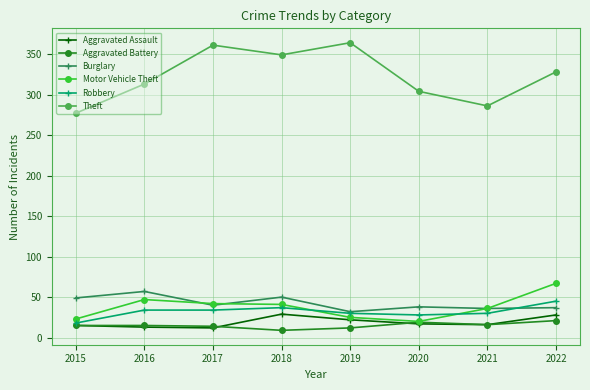

True or false: Theft and Motor Vehicle Theft intersect in this chart.

False